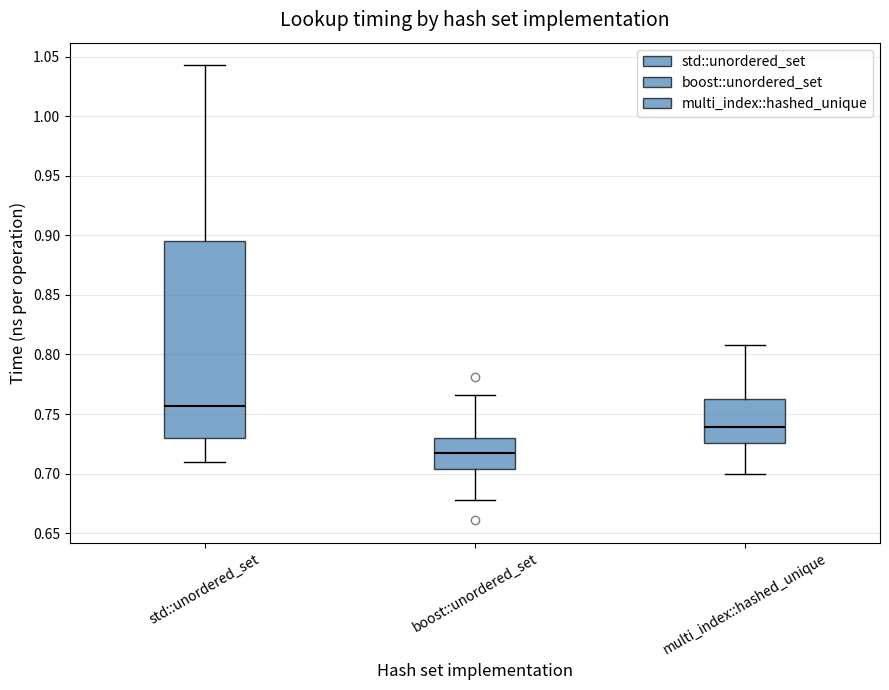

Which box has the highest median line?

std::unordered_set